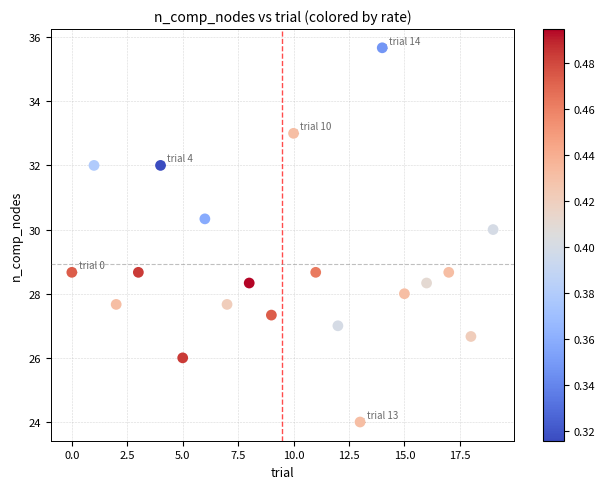

What is the range of Y values (max minus min)?

11.7